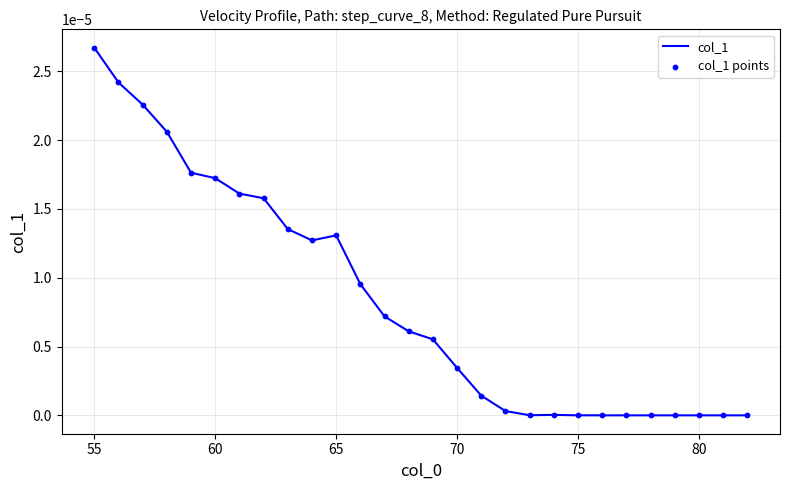

How many lines are shown in the chart?

1